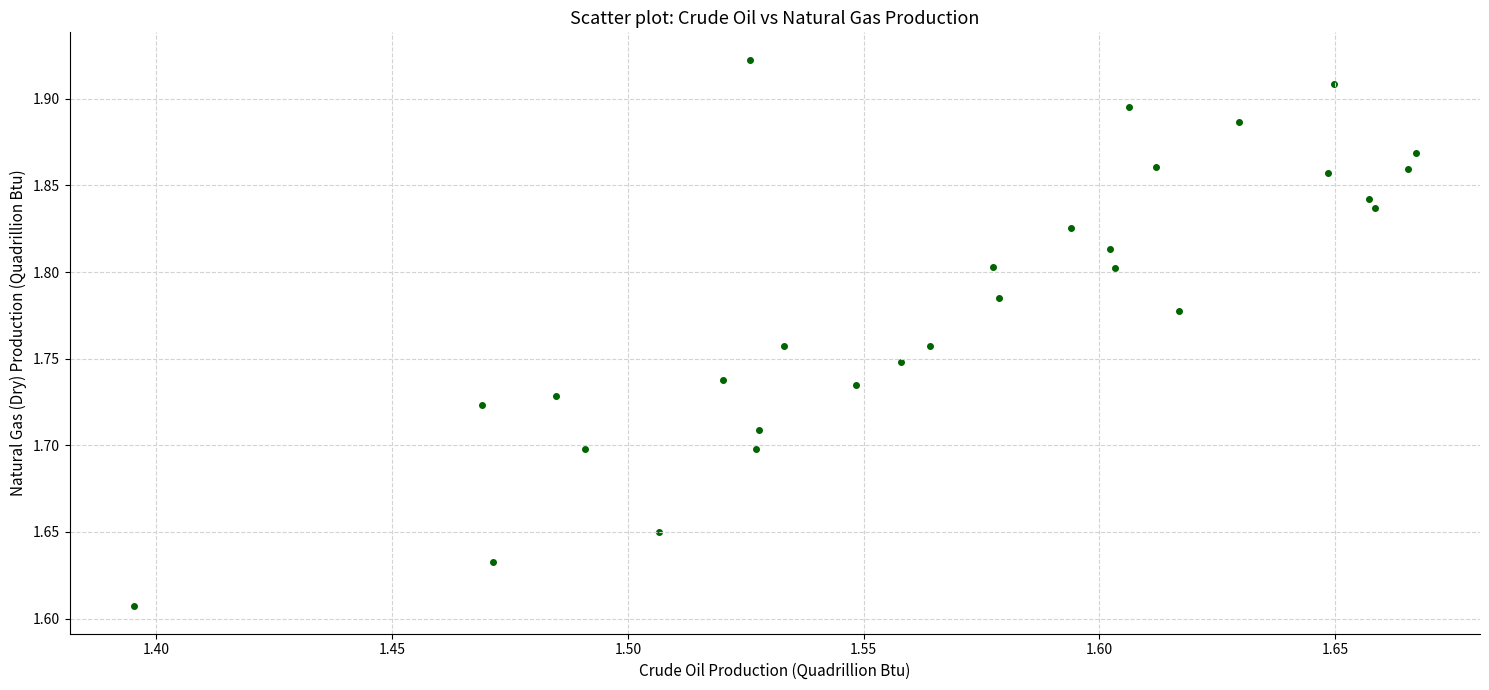

What is the range of X values (max minus min)?

0.3